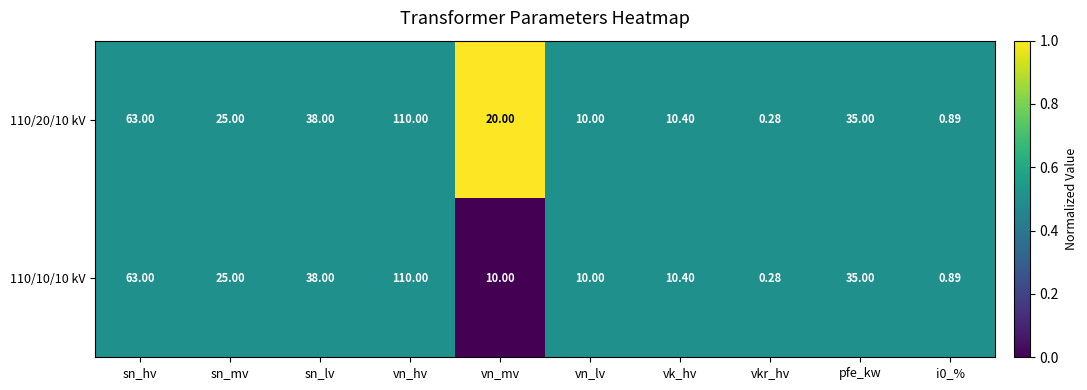

At which category is the sum across all series the highest?

vn_hv